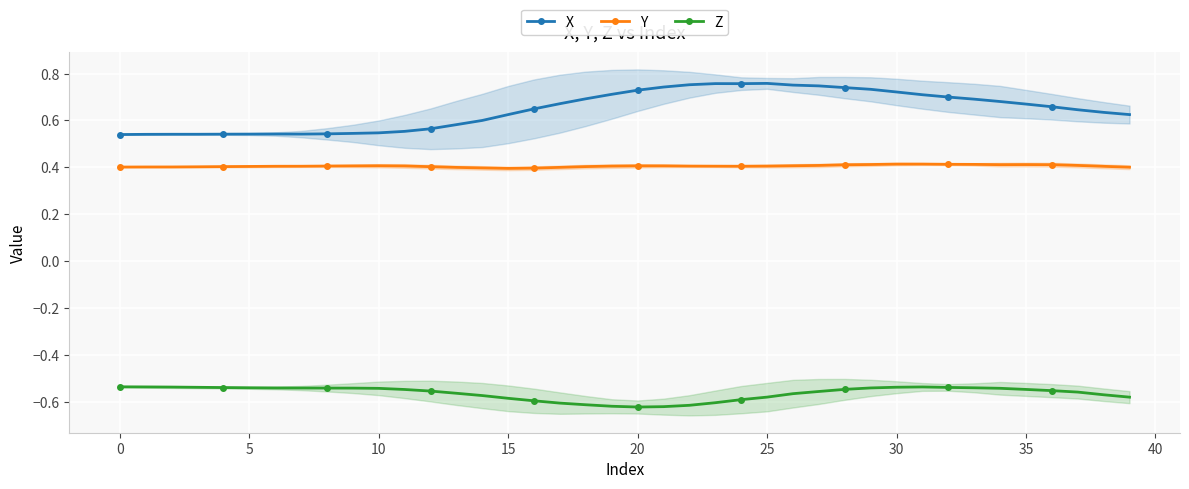

Is it true that Z equals -0.2 at 30?

False